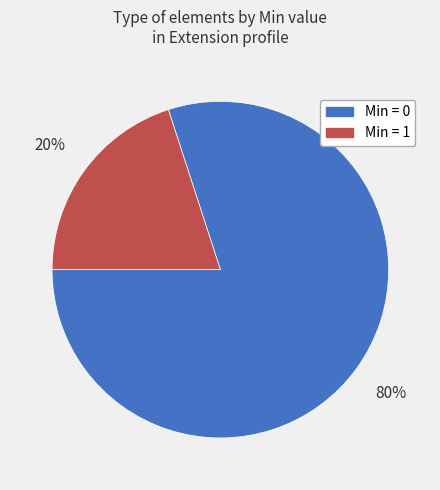

Is there any slice that represents more than half of the pie?

Yes